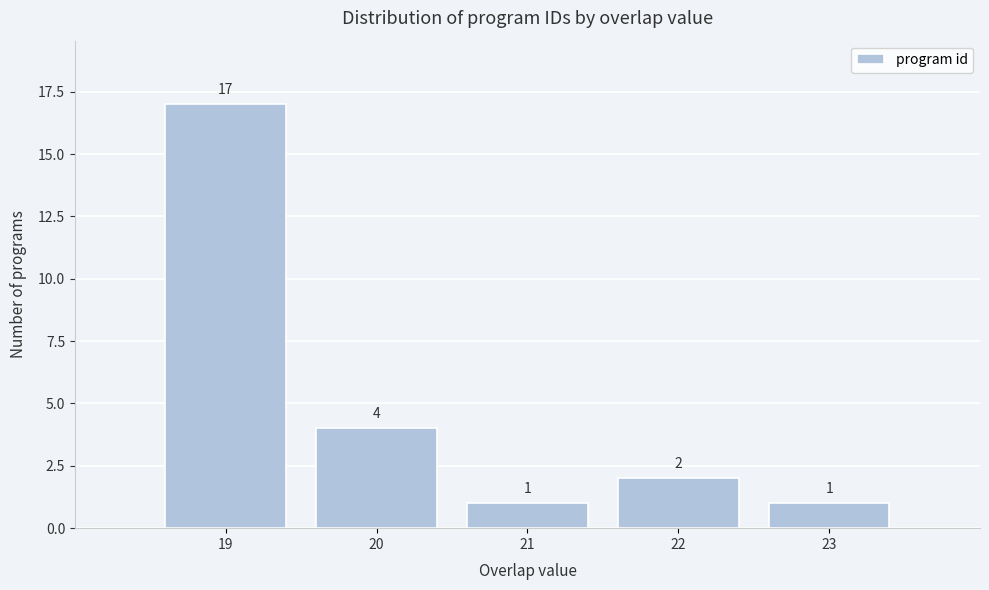

Reading left to right, transcribe this chart: for each bar, give the range it covers on the x-axis and its height.

18.5 to 19.5: 17
19.5 to 20.5: 4
20.5 to 21.5: 1
21.5 to 22.5: 2
22.5 to 23.5: 1